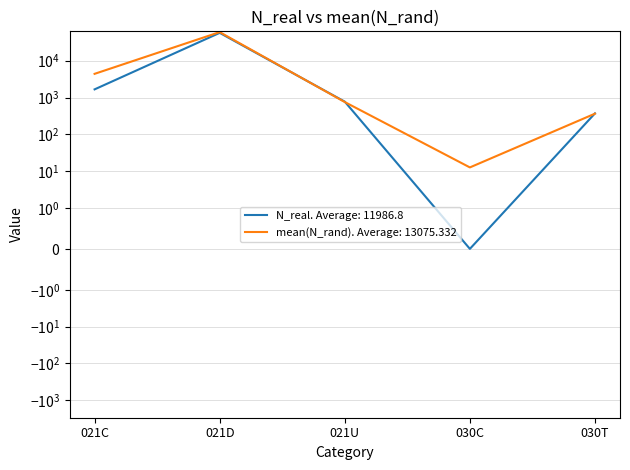

What position from the left is 021D?

2